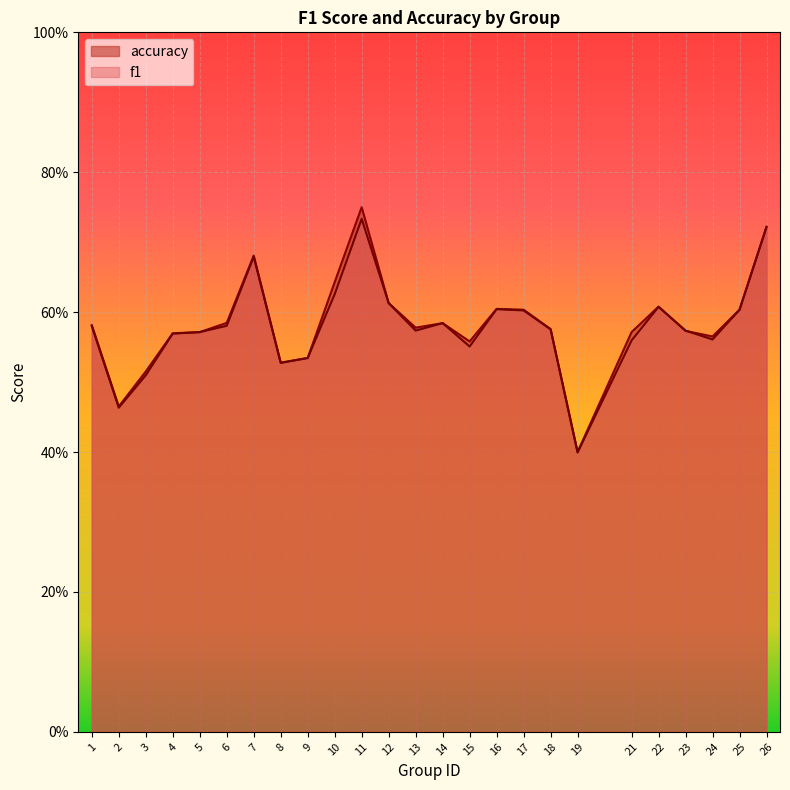

Which category has the lowest value in the accuracy series?

19